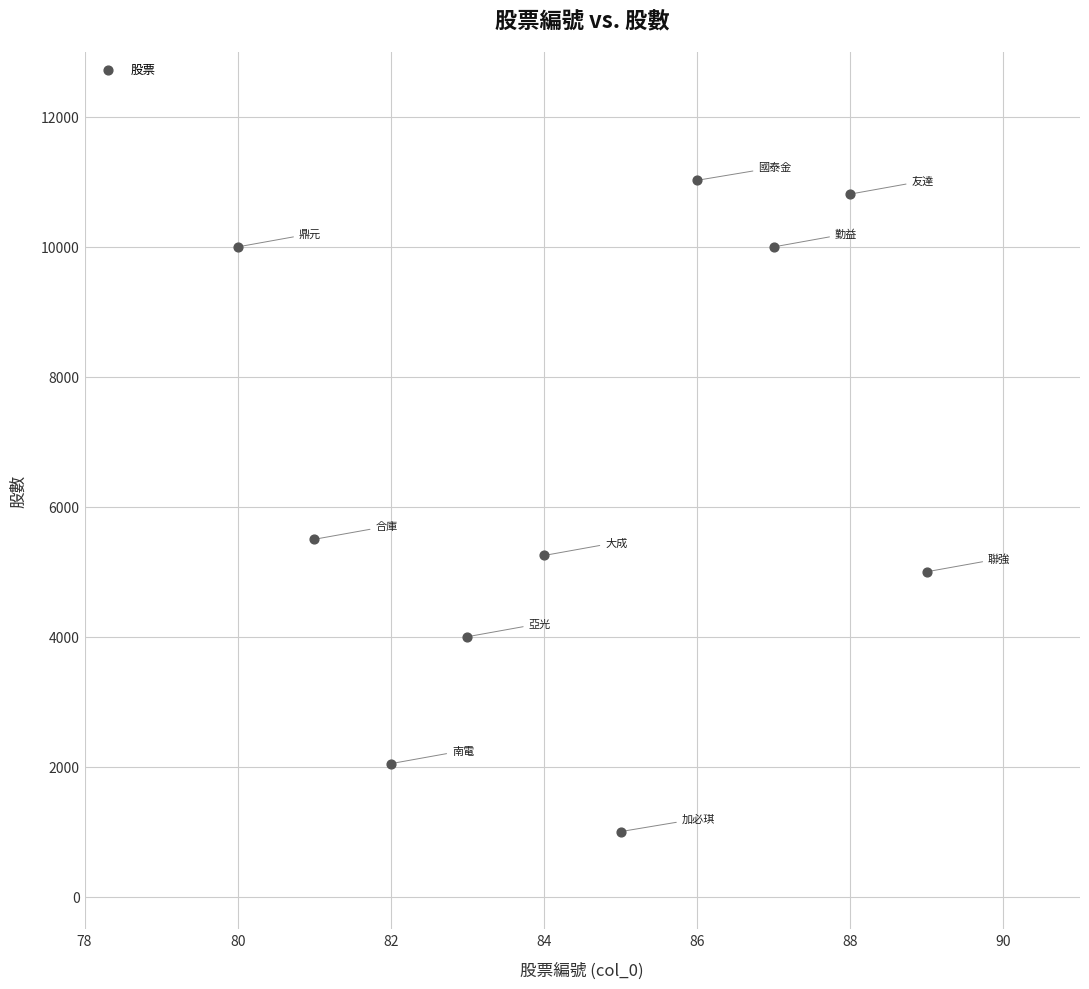

What Y value in the scatter plot is closest to 6012?

5499